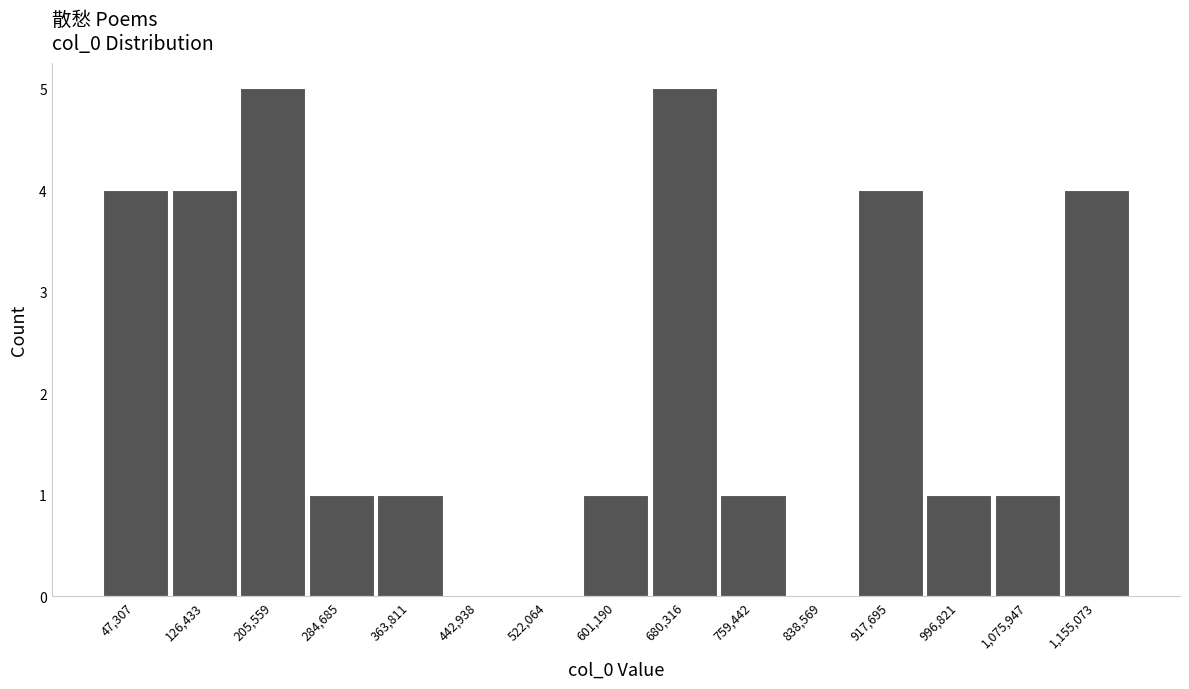

Reading left to right, transcribe this chart: for each bar, give the range it covers on the x-axis and its height. Neither the bar edges nor the heights are printed on the chart, so give them approximately, as read against the axes.

10000 to 90000: 4
90000 to 170000: 4
170000 to 250000: 5
250000 to 320000: 1
320000 to 400000: 1
400000 to 480000: 0
480000 to 560000: 0
560000 to 640000: 1
640000 to 720000: 5
720000 to 800000: 1
800000 to 880000: 0
880000 to 960000: 4
960000 to 1040000: 1
1040000 to 1120000: 1
1120000 to 1190000: 4